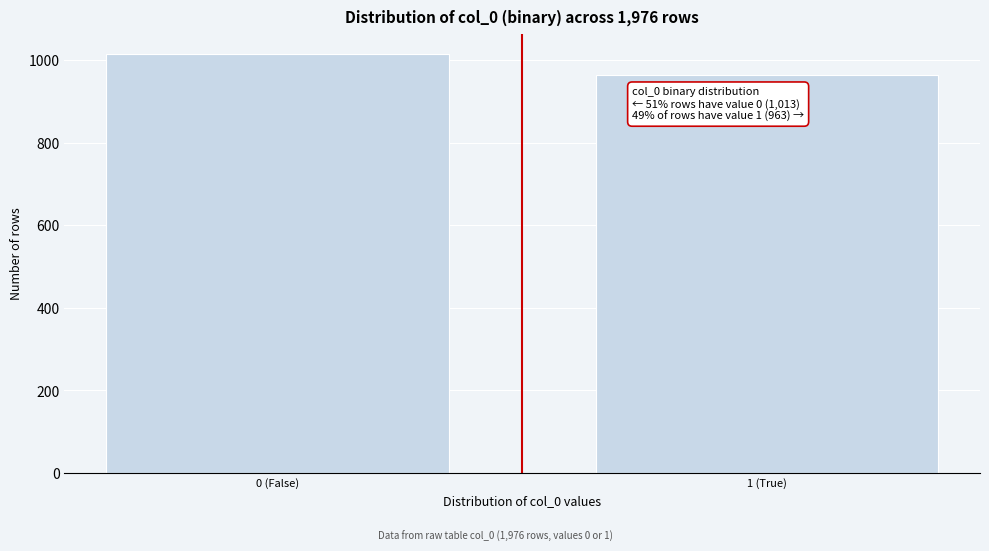

Reading left to right, list all the values displayed in this chart.

0 (False)=1013	1 (True)=963